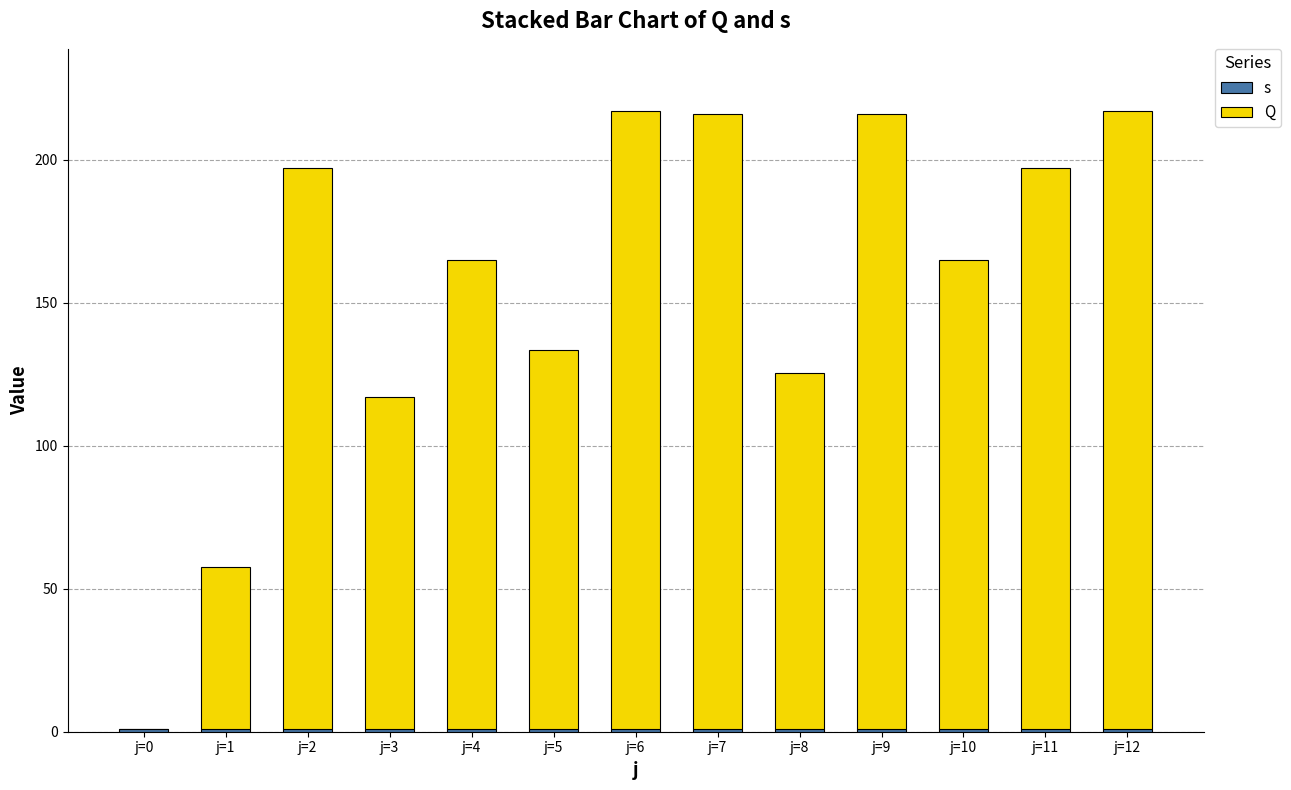

Where is Q nearest to the value 108?

j=3